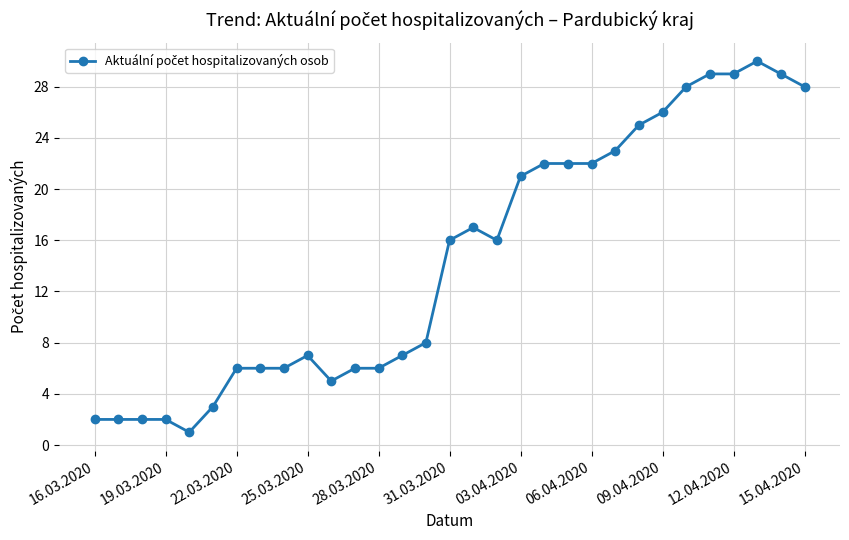

How many lines are shown in the chart?

1